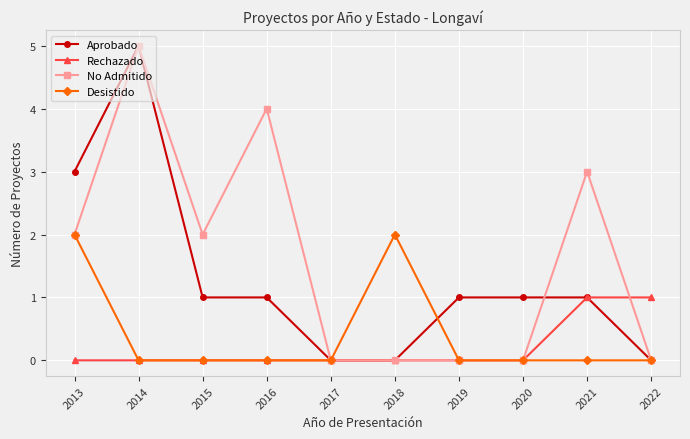

Reading right to left, what are all the values shown in this chart?

Aprobado: 2022=0	2021=1	2020=1	2019=1	2018=0	2017=0	2016=1	2015=1	2014=5	2013=3
Rechazado: 2022=1	2021=1	2020=0	2019=0	2018=0	2017=0	2016=0	2015=0	2014=0	2013=0
No Admitido: 2022=0	2021=3	2020=0	2019=0	2018=0	2017=0	2016=4	2015=2	2014=5	2013=2
Desistido: 2022=0	2021=0	2020=0	2019=0	2018=2	2017=0	2016=0	2015=0	2014=0	2013=2